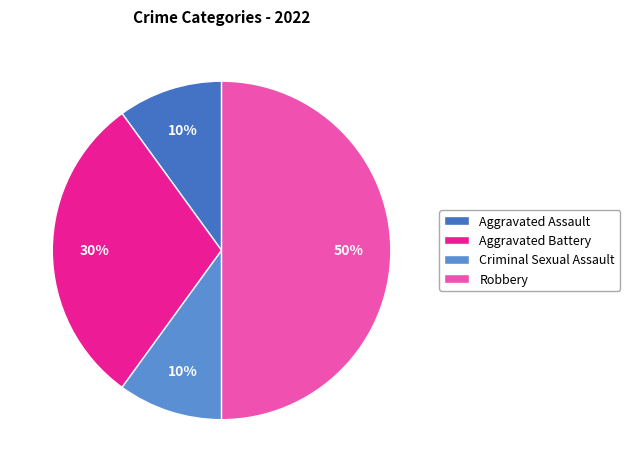

Is it true that Aggravated Assault is 1% of the pie?

False